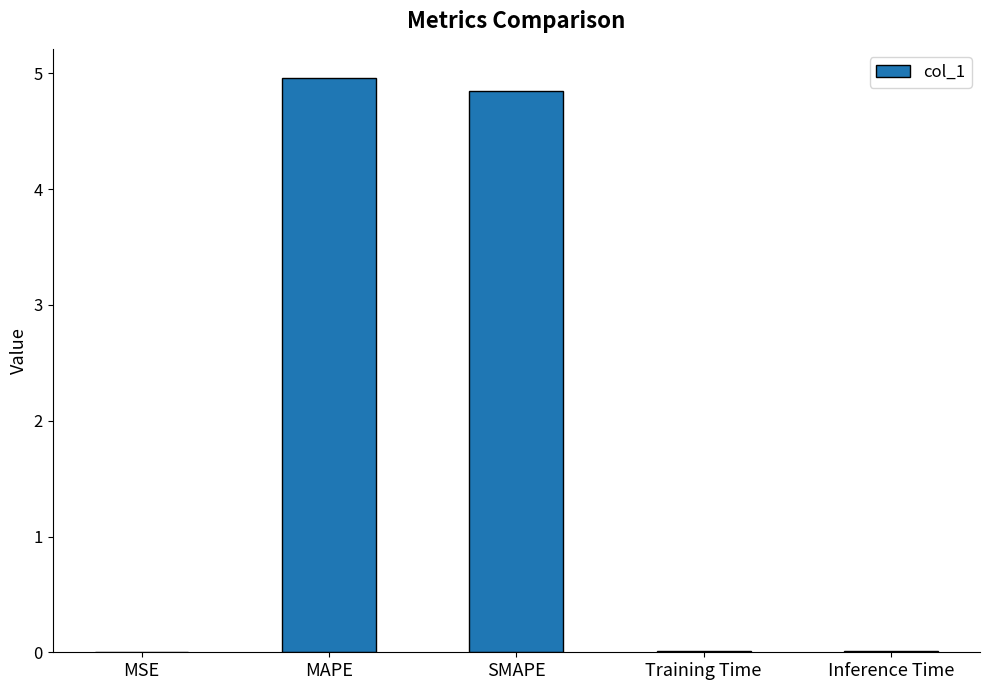

True or false: the data shows 0.0 at Inference Time.

True